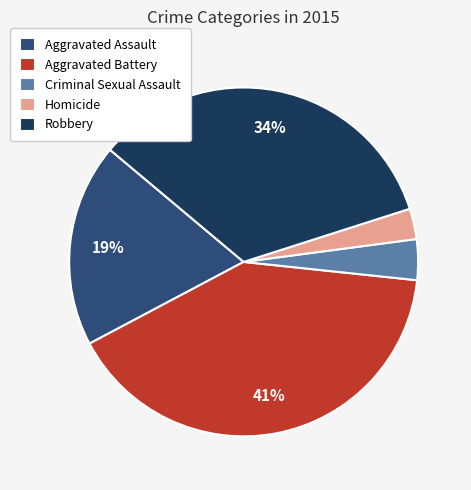

Which slice is the smallest?

Homicide